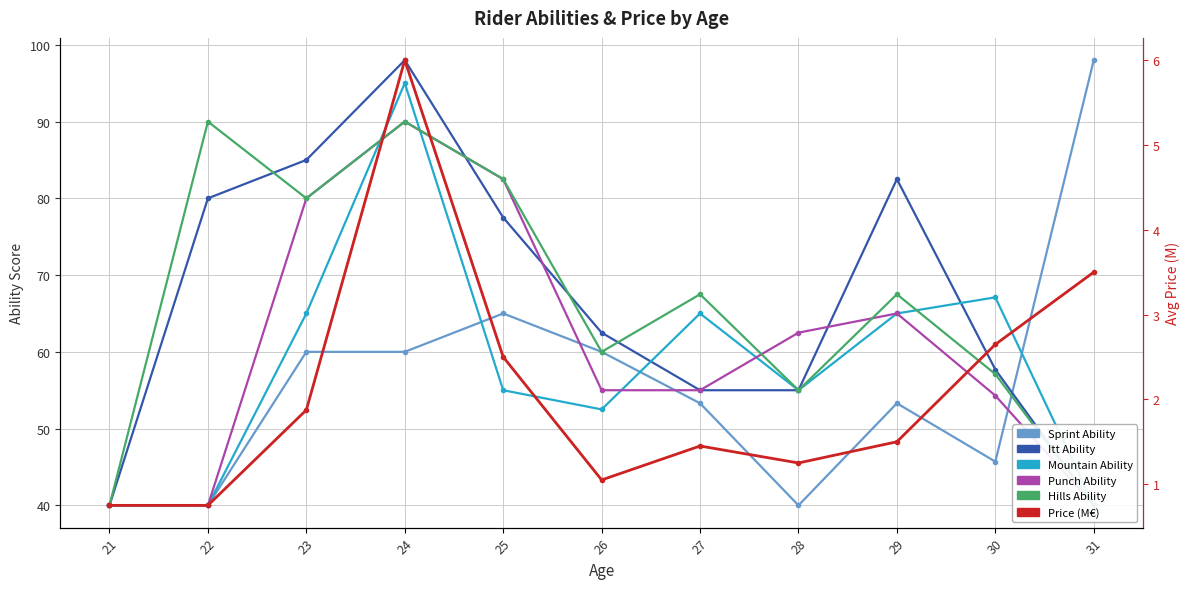

At which label does Sprint Ability first exceed 53?

23